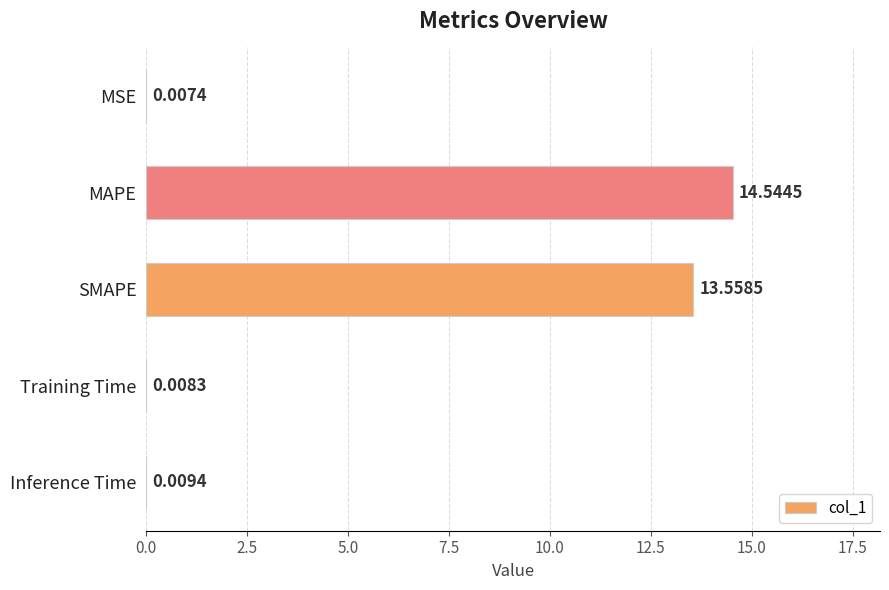

Which has a higher value, SMAPE or Training Time?

SMAPE